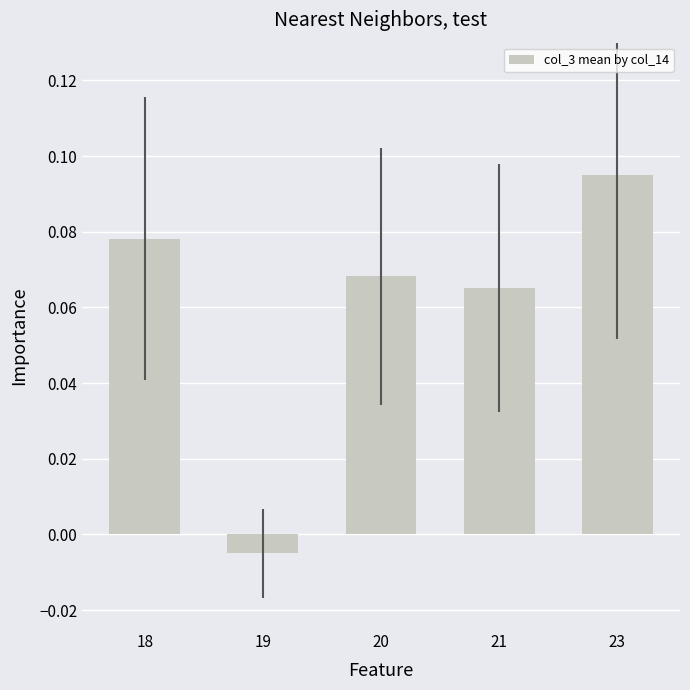

Which label corresponds to the largest value in the chart?

23